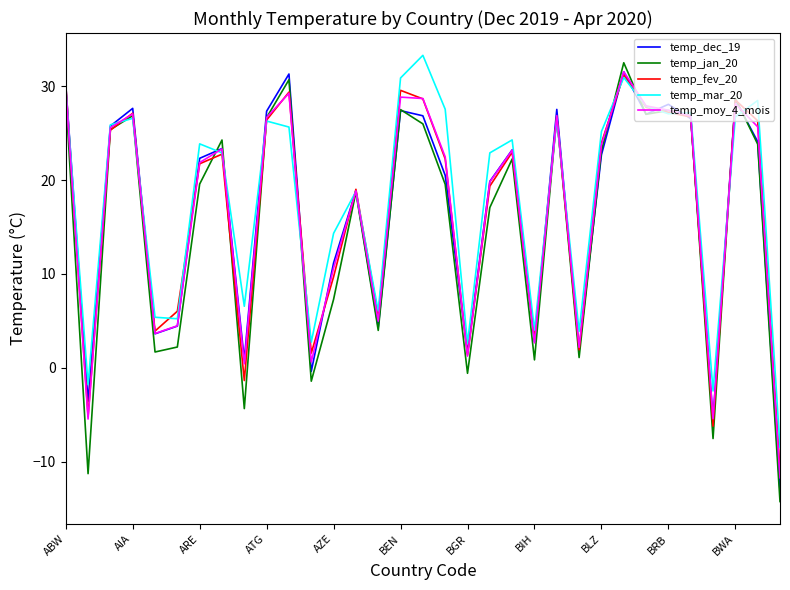

What is the minimum value for temp_mar_20?

-8.5